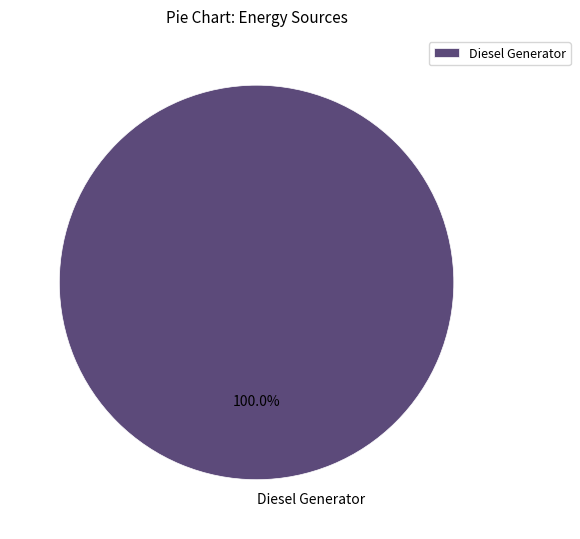

Rank the categories by value from lowest to highest.

Diesel Generator